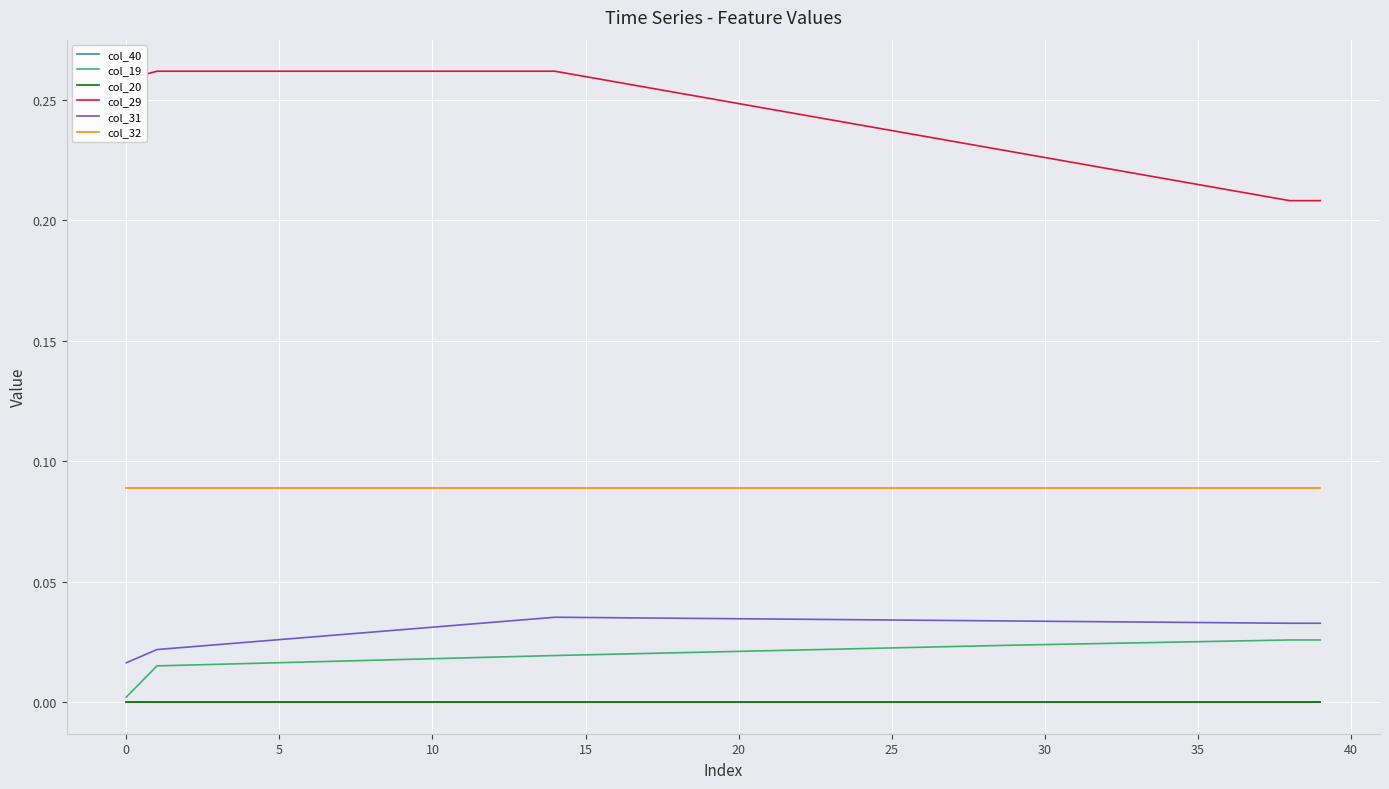

Which series has the widest spread of values?

col_29